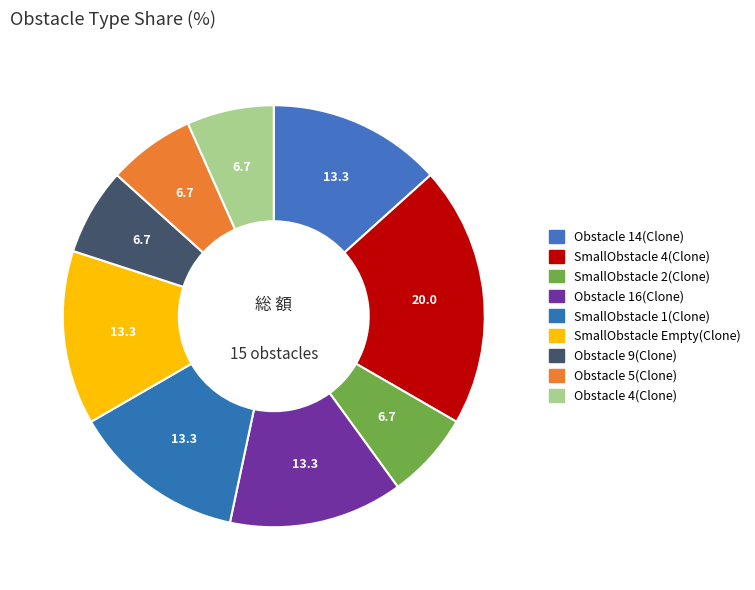

True or false: SmallObstacle Empty(Clone) accounts for 2% of the total.

False